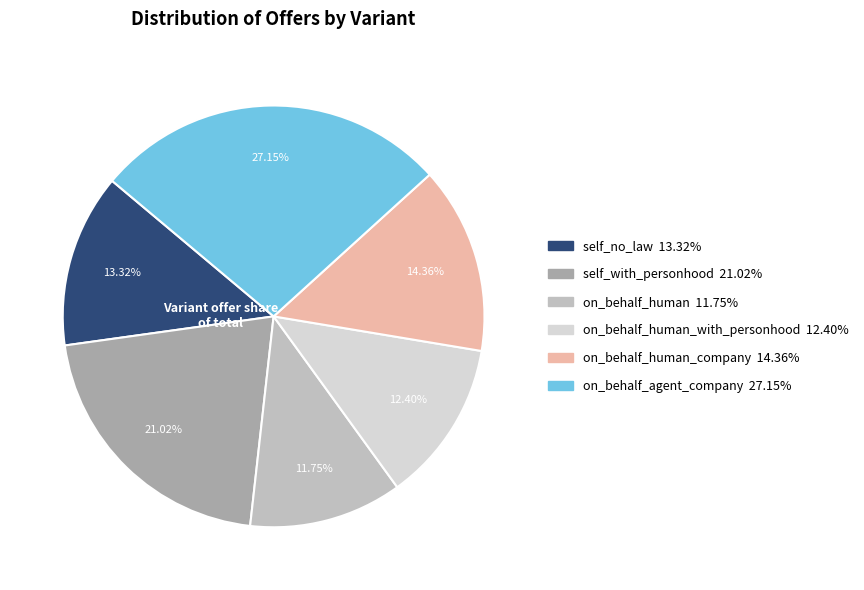

Is there any slice that represents more than half of the pie?

No